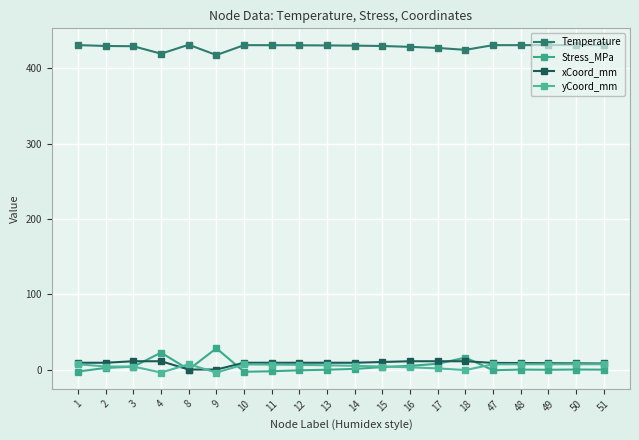

What is the difference between the Stress_MPa values at 16 and 3?

1.0